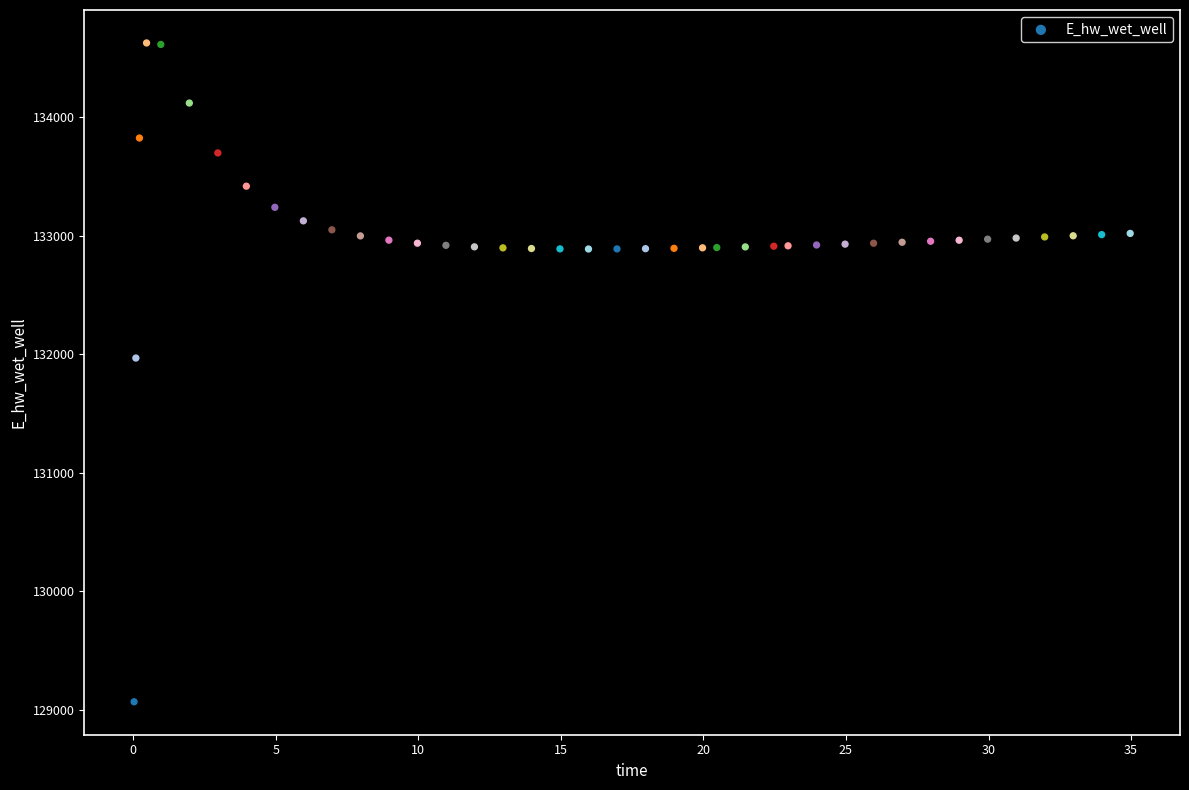

What Y value in the scatter plot is closest to 131847?

131968.7